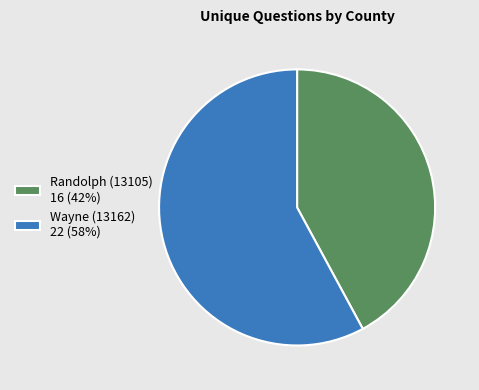

Rank the categories by value from lowest to highest.

Randolph (13105), Wayne (13162)